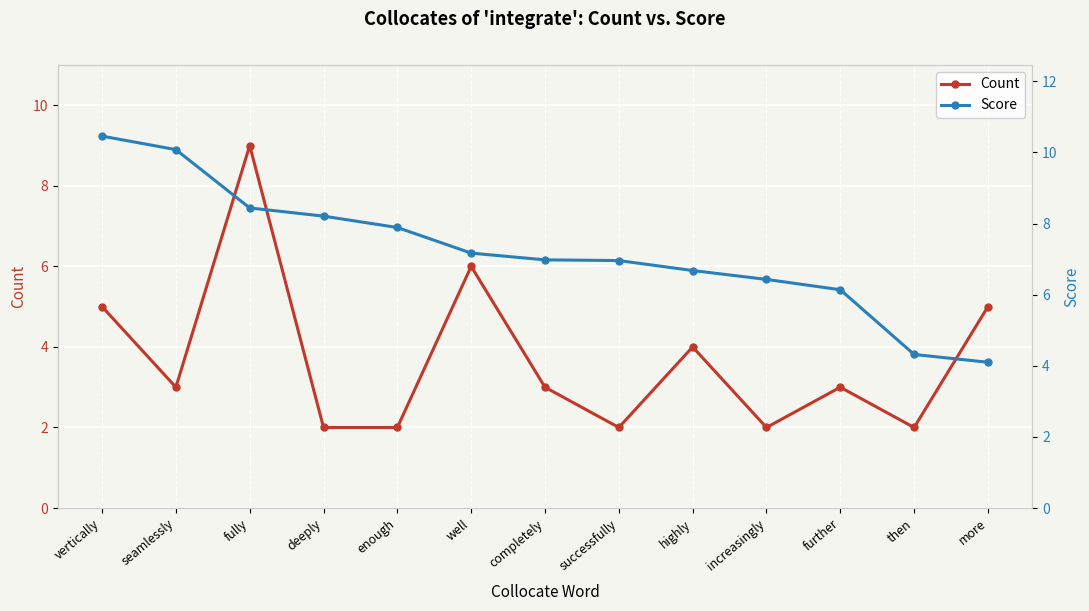

Between seamlessly and deeply, which is larger?

seamlessly